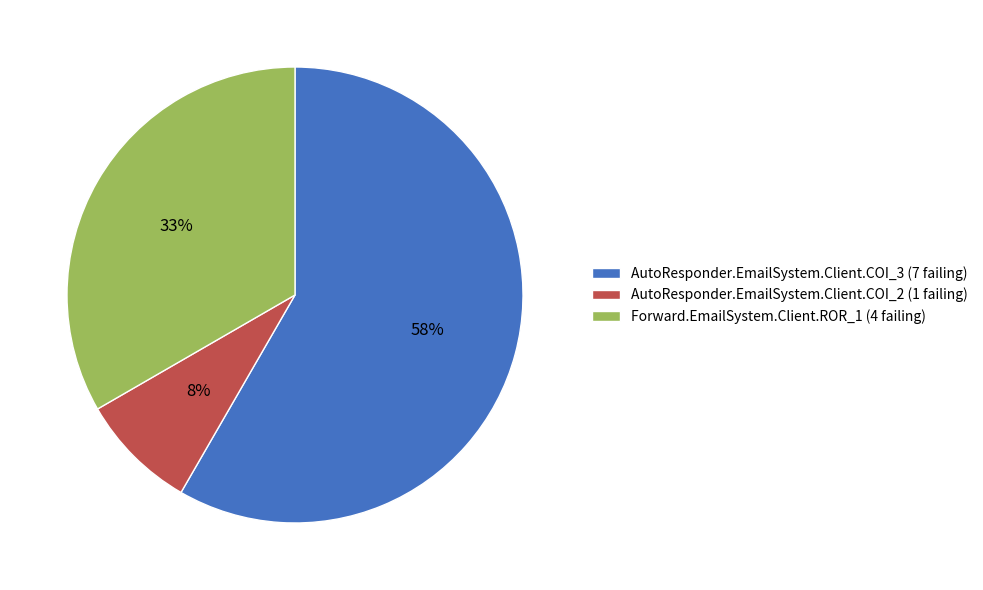

Combined, do AutoResponder.EmailSystem.Client.COI_3 (7 failing) and Forward.EmailSystem.Client.ROR_1 (4 failing) account for over 50%?

Yes